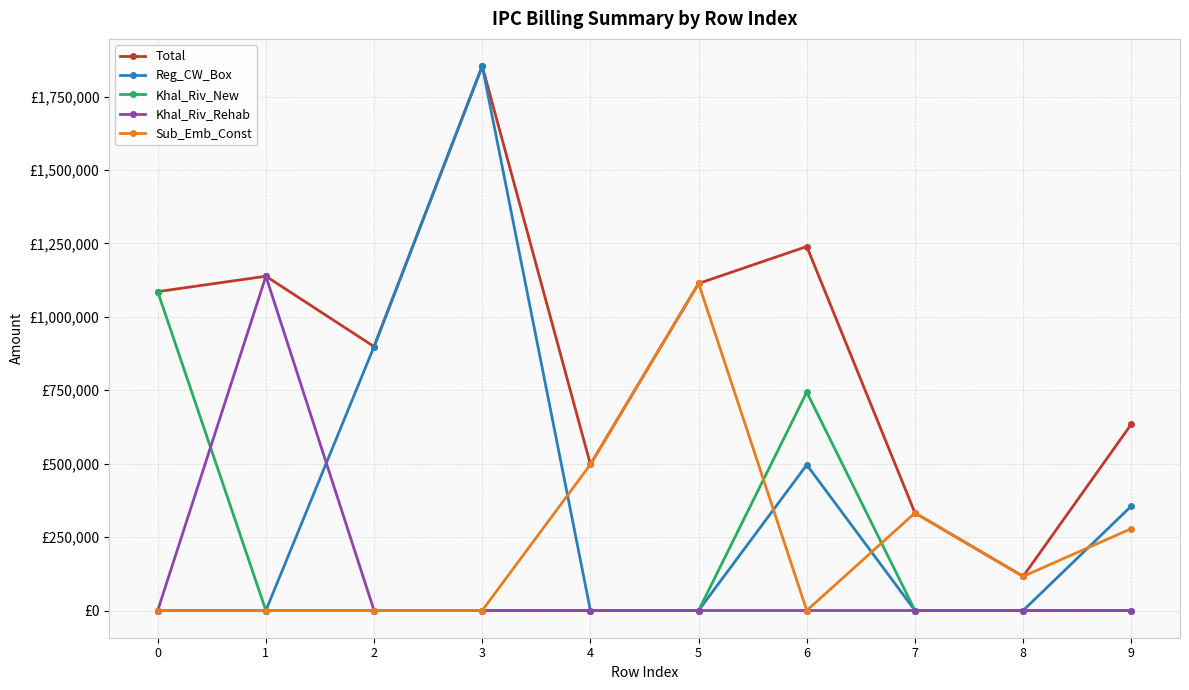

True or false: Total and Sub_Emb_Const intersect in this chart.

False